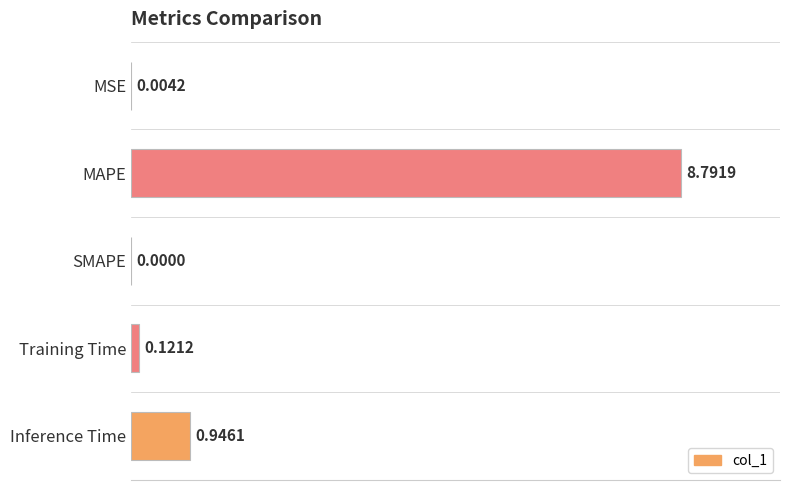

At which label is the value closest to 4?

Inference Time